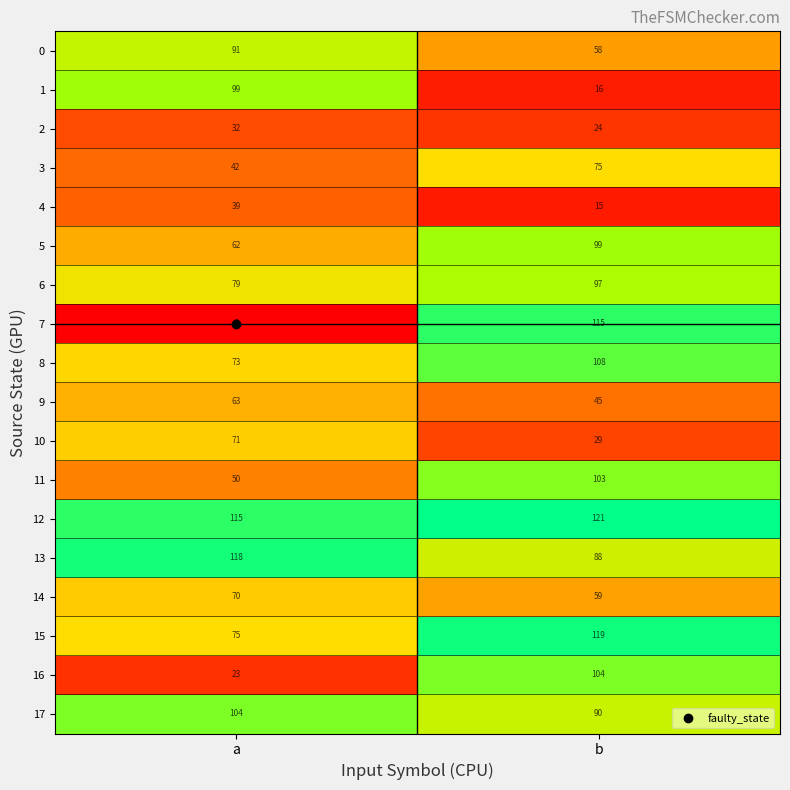

Which series has the largest total across all categories?

12